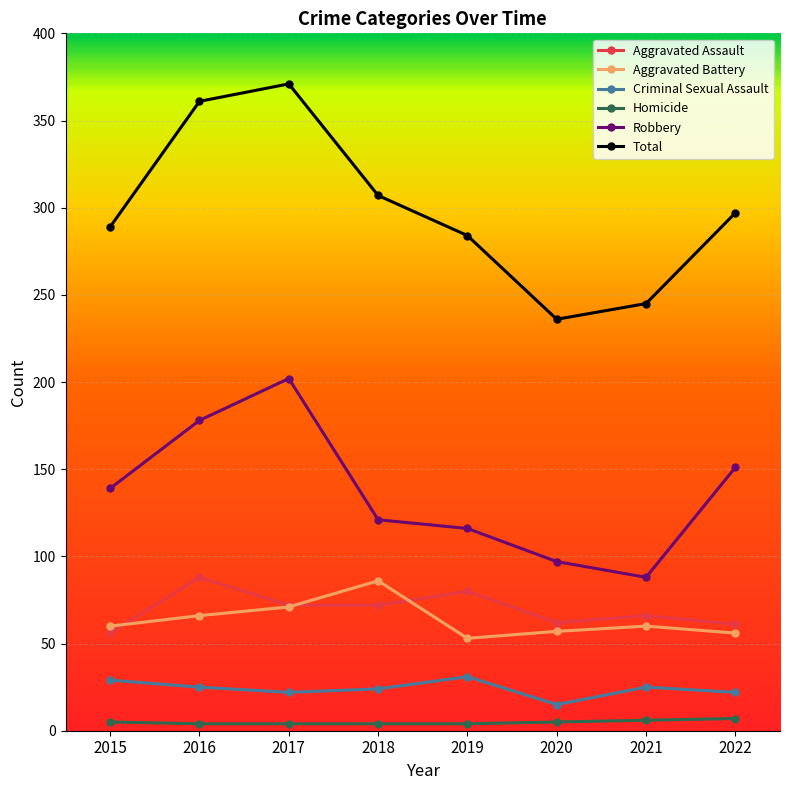

What is the sum of the Aggravated Battery values at 2019 and 2020?

110